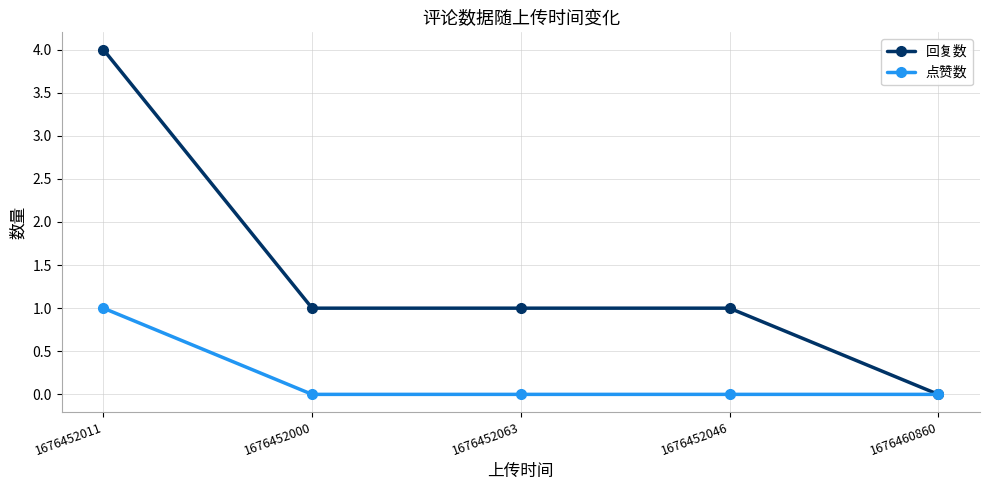

Reading right to left, list all the values displayed in this chart.

回复数: 0	1	1	1	4
点赞数: 0	0	0	0	1